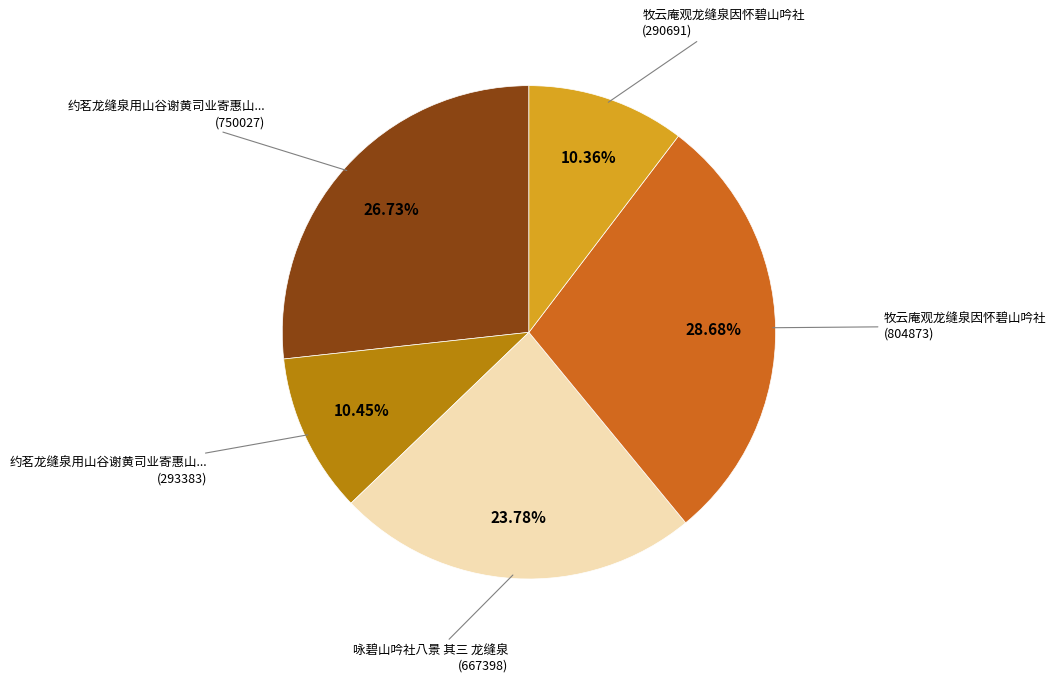

Is there a majority slice in this chart?

No